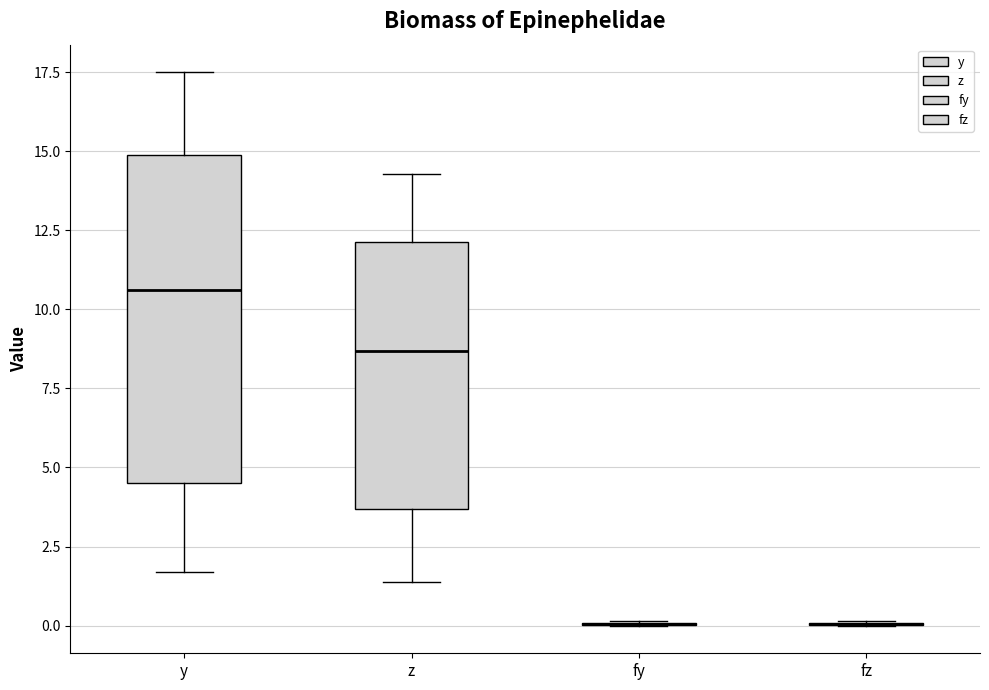

Which box is the tallest, from its lower edge to its upper edge?

y